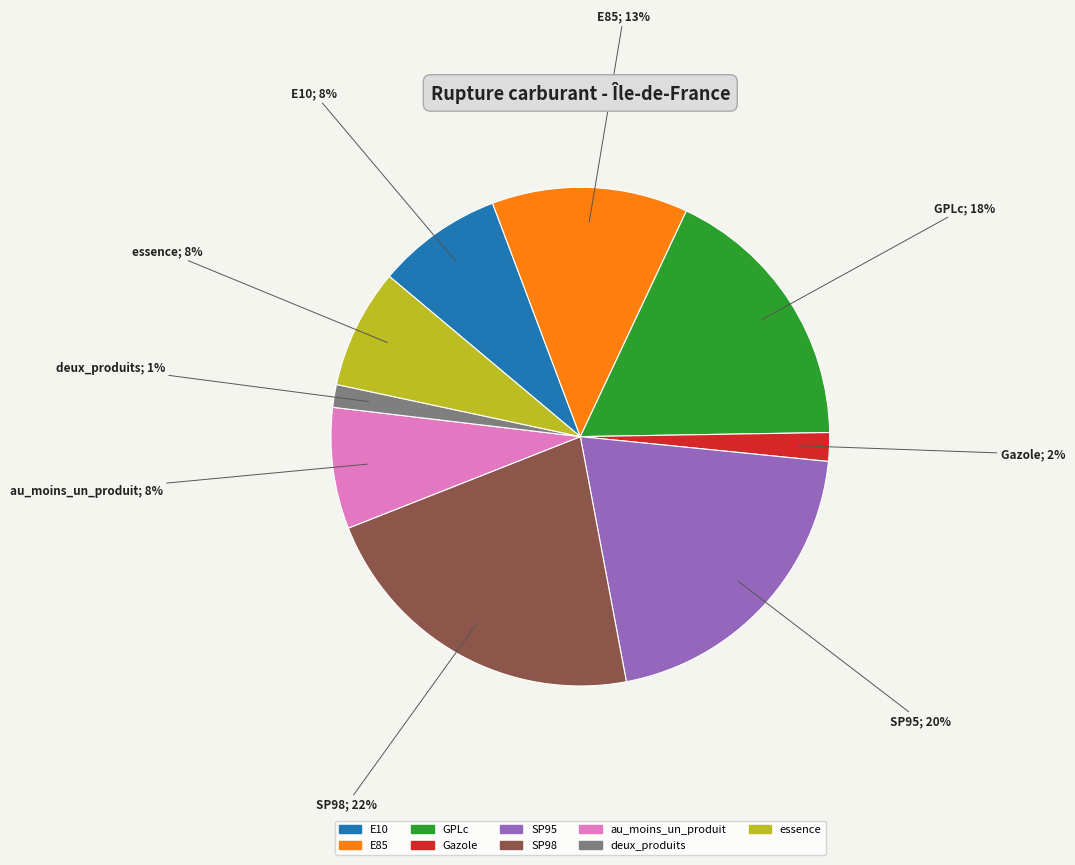

Approximately how many times larger is the value at SP98 compared to essence?

2.8